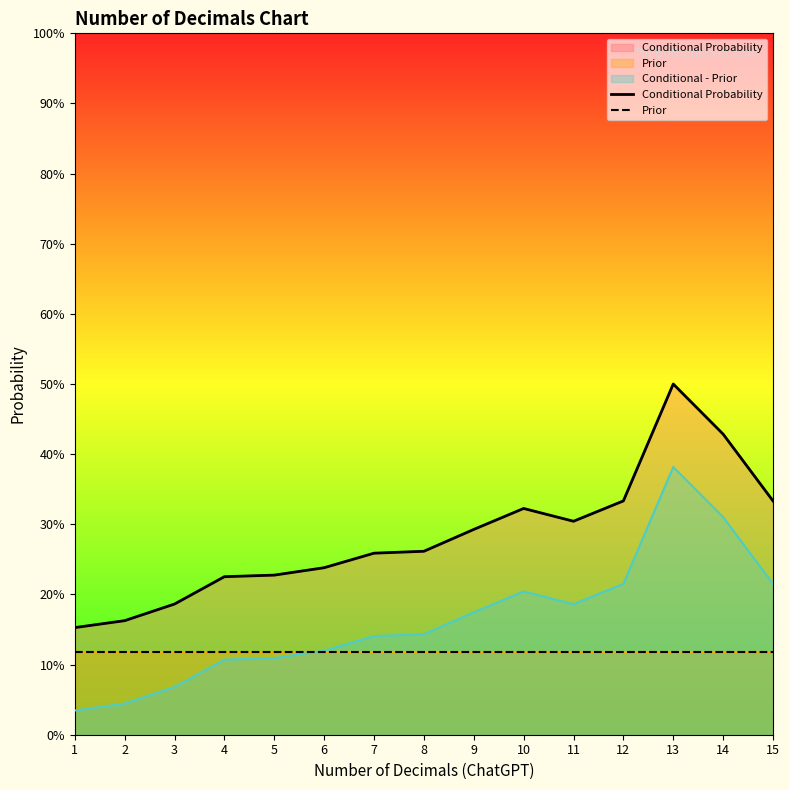

How many interior local peaks does the Conditional Probability series have?

2